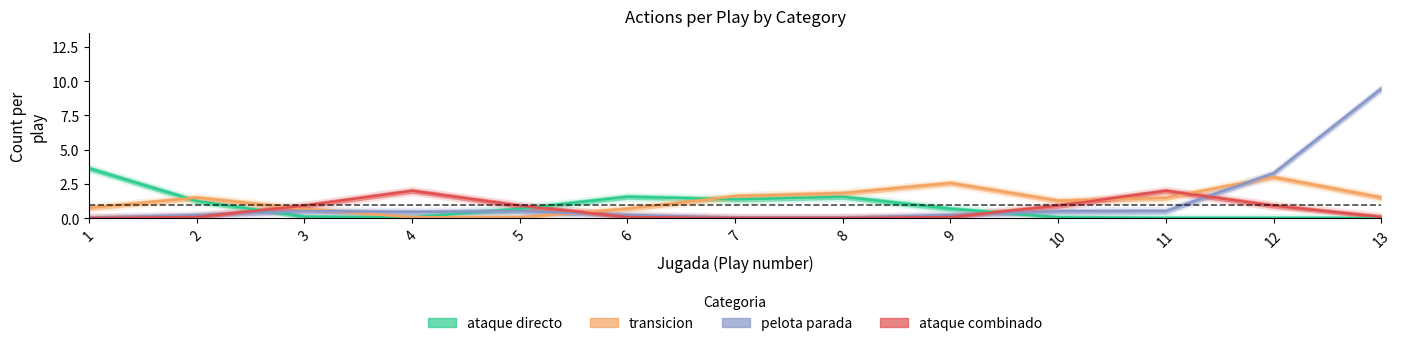

Does the chart display data point markers on the line(s)?

No